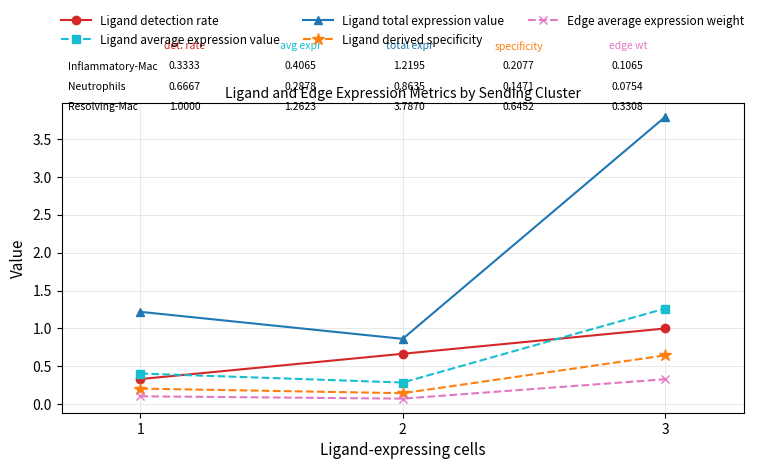

What is the total value across all series at 1?

2.3